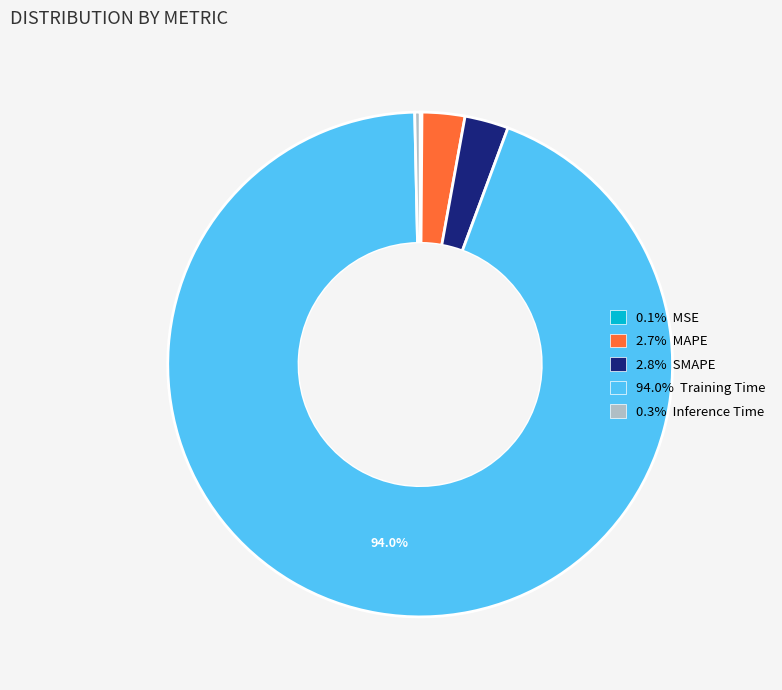

Is there a majority slice in this chart?

Yes